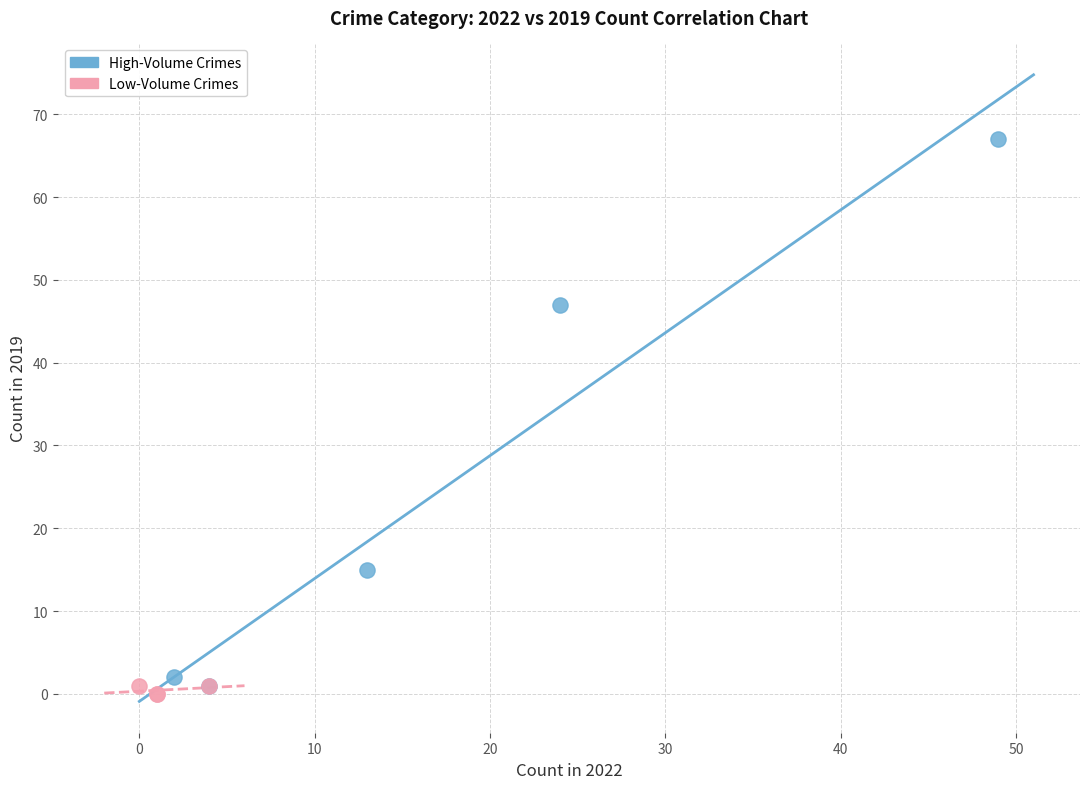

Which series reaches the maximum Y coordinate?

High-Volume Crimes